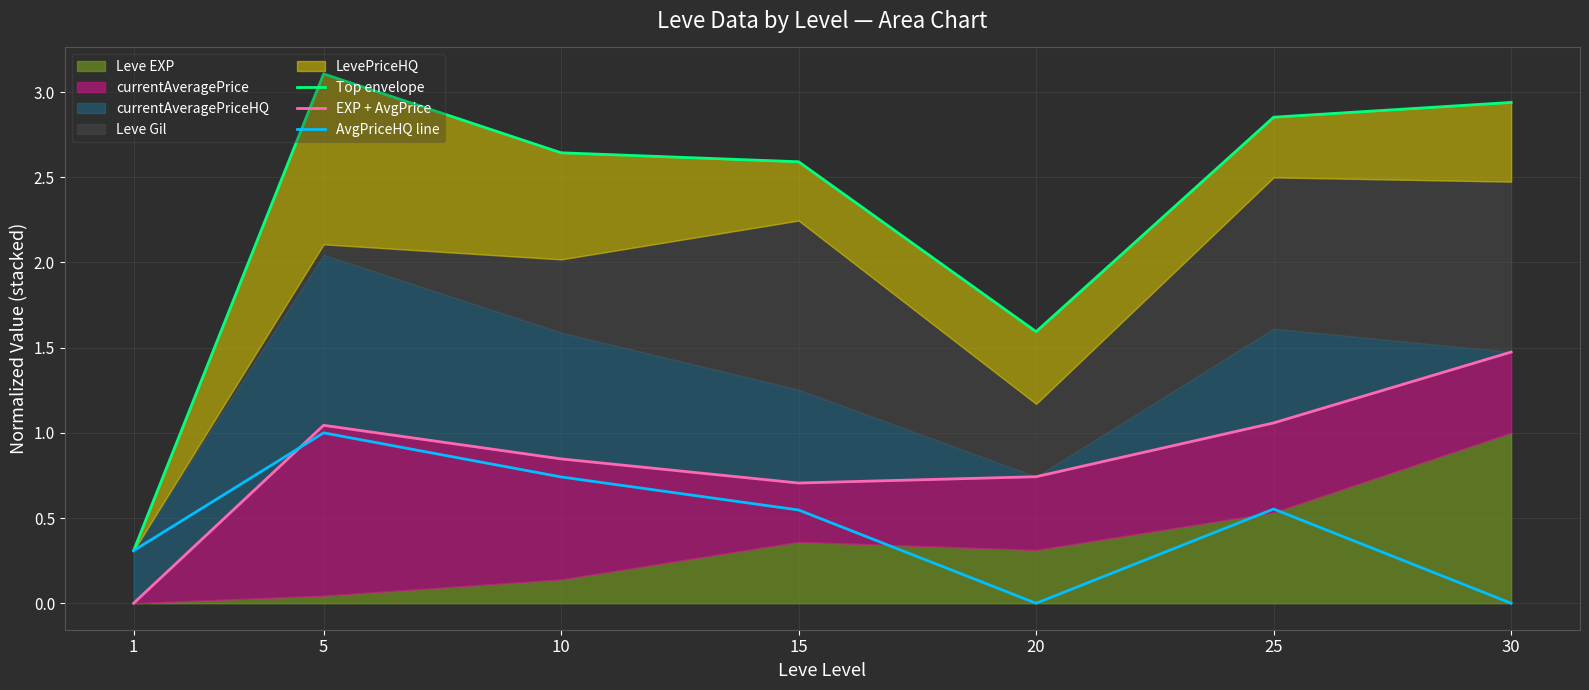

Rank the series by their maximum value, from lowest to highest.

AvgPriceHQ line, EXP + AvgPrice, Top envelope